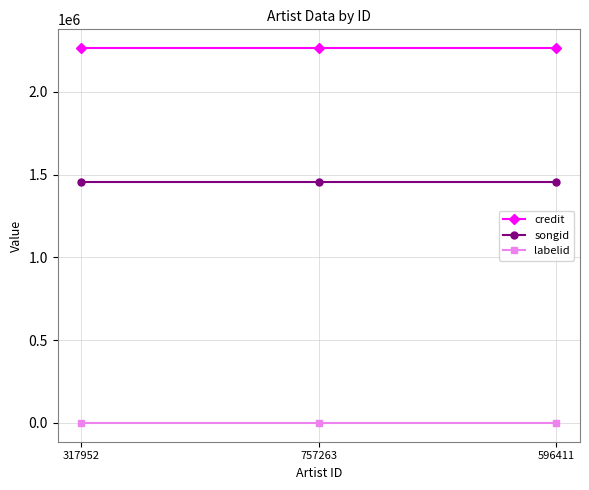

What is the label of the 2nd point from the right?

757263